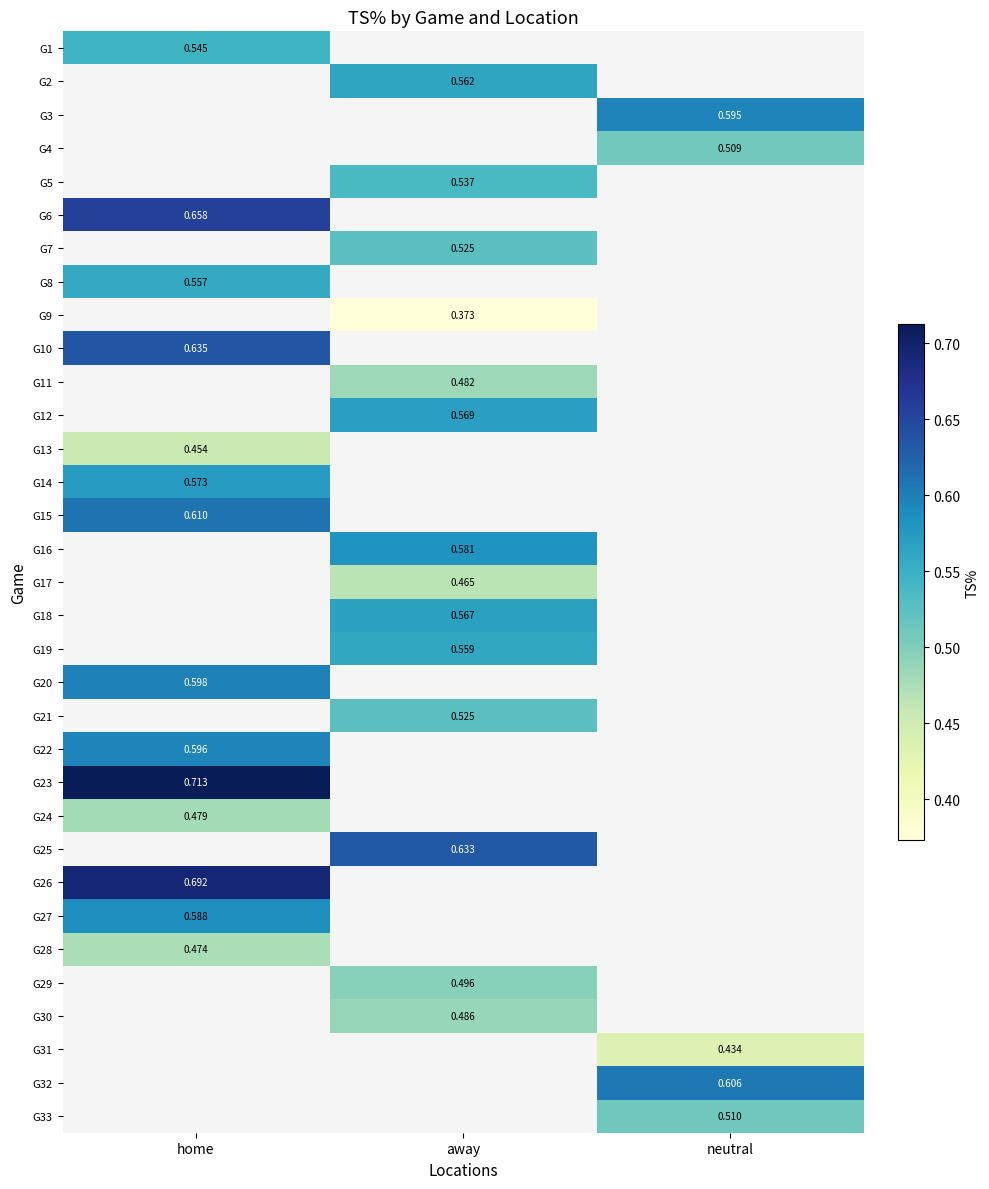

At how many categories does at least one series exceed 0?

3